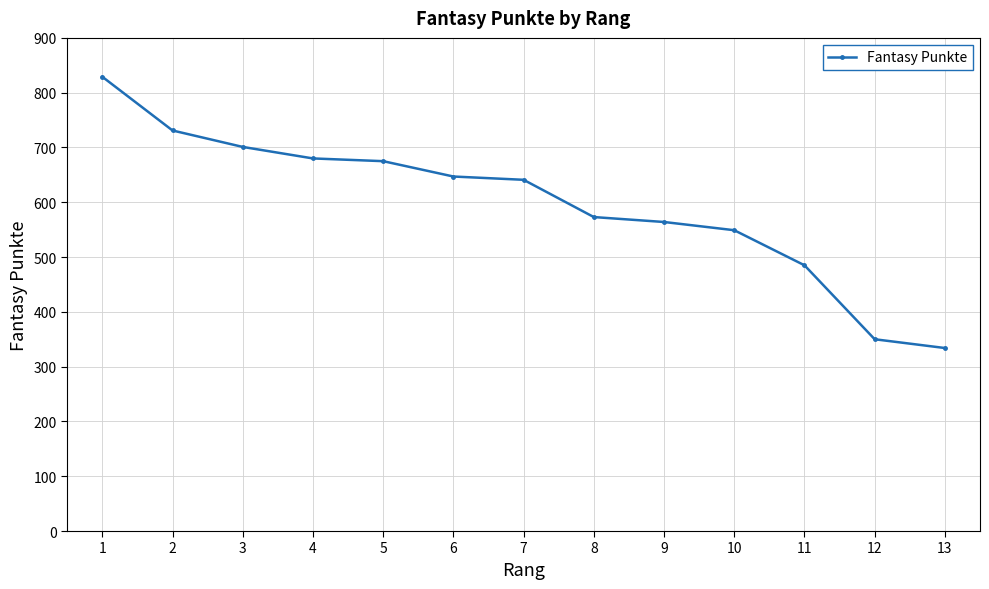

What is the value of the 5th point from the left?

675